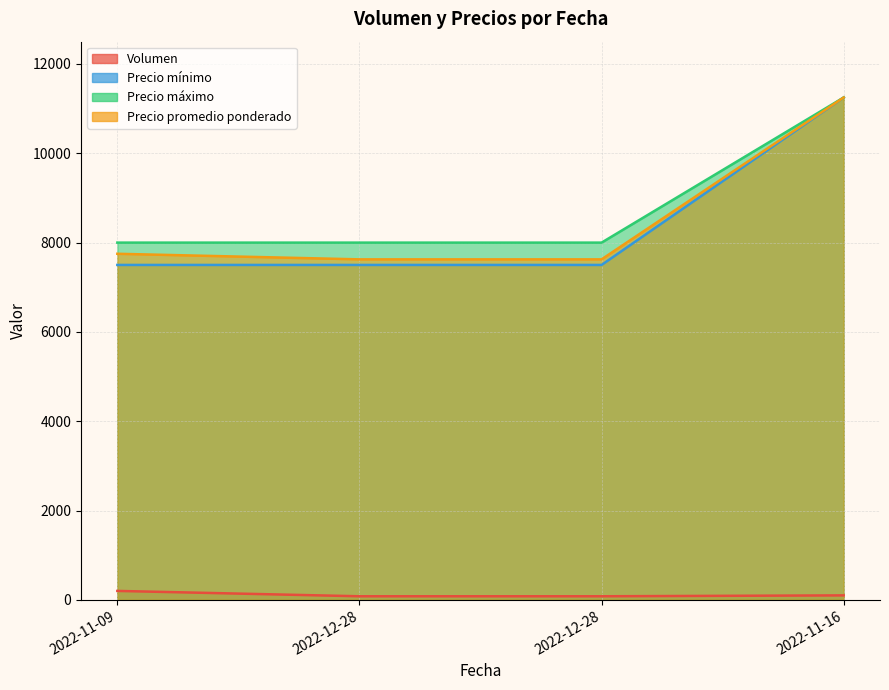

What is the value of the Precio promedio ponderado point at the 1st from the left?

7750